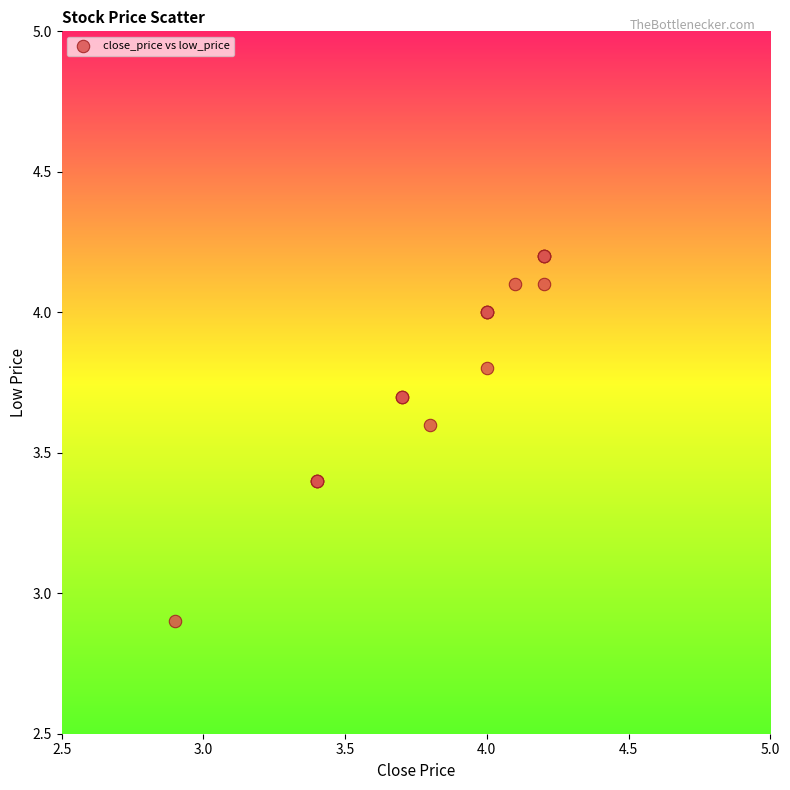

What Y value in the scatter plot is closest to 3?

2.9